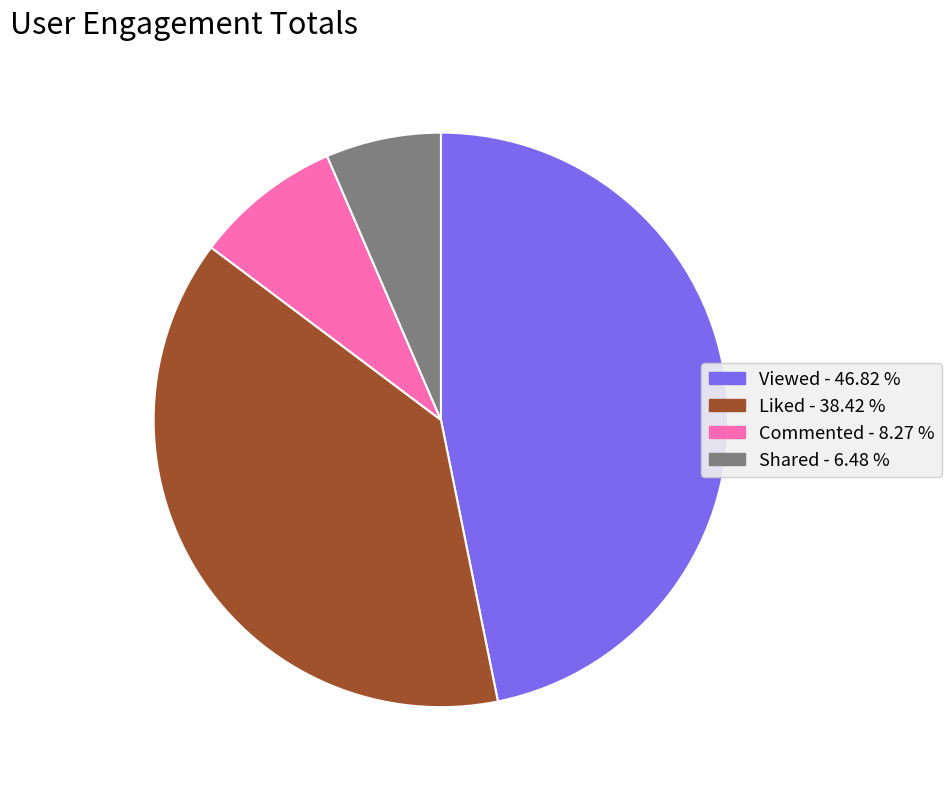

True or false: Shared accounts for 6% of the total.

True